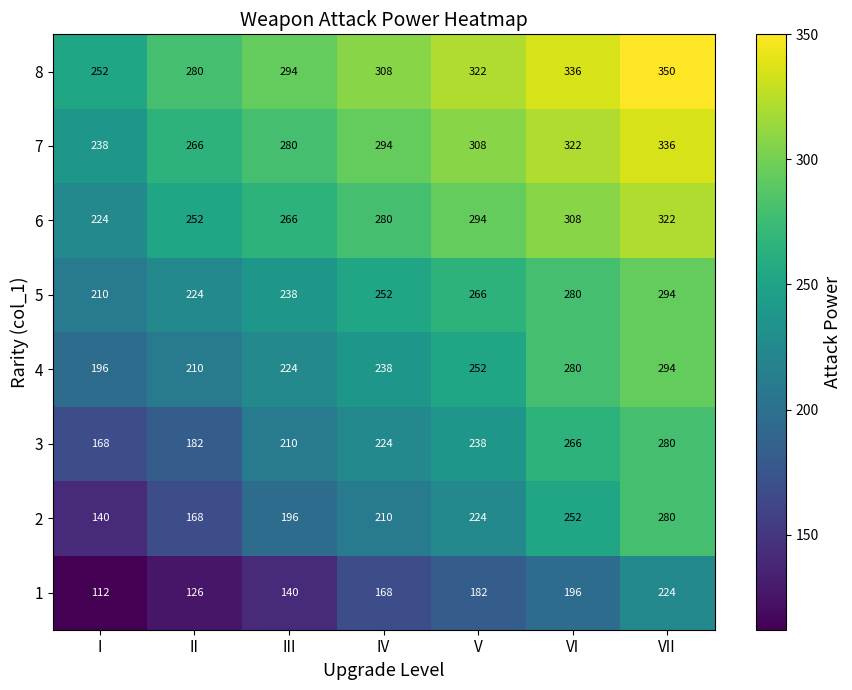

What is the sum of the 1 values at III and II?

266